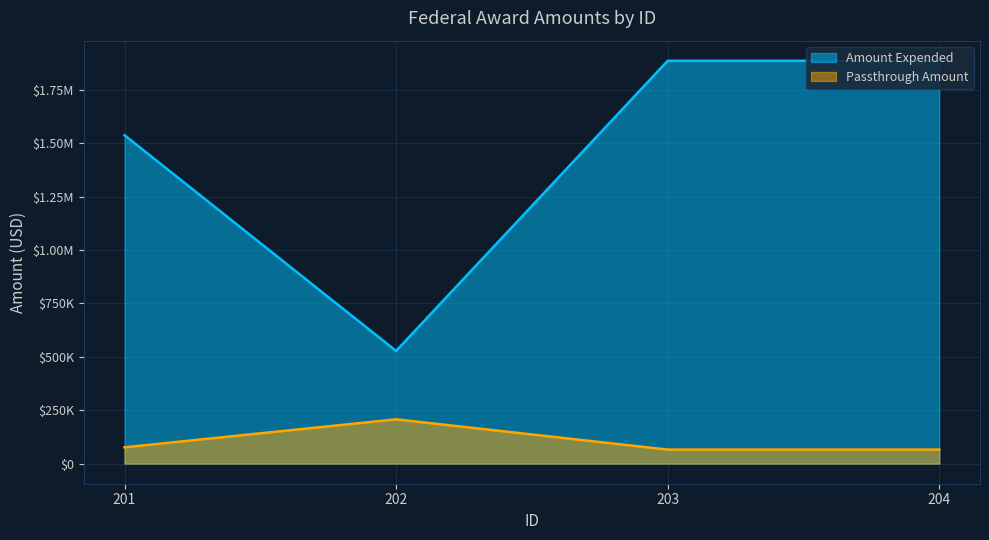

True or false: passthrough_amount and amount_expended intersect in this chart.

False